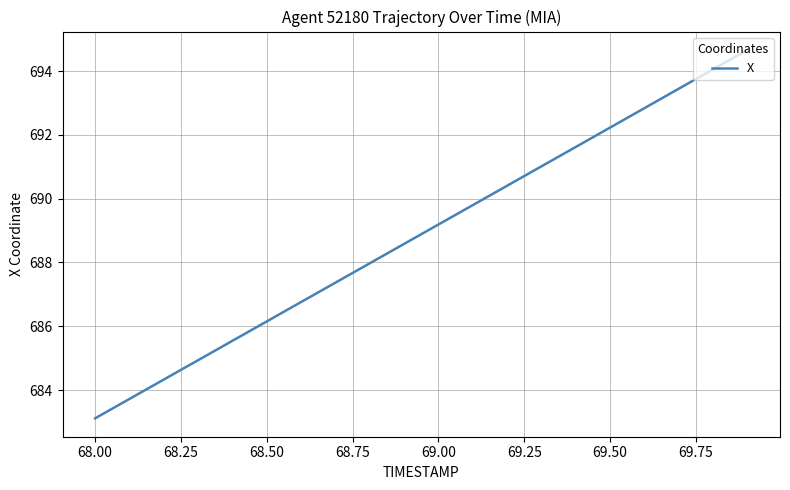

Count the number of values greater than 689.

10